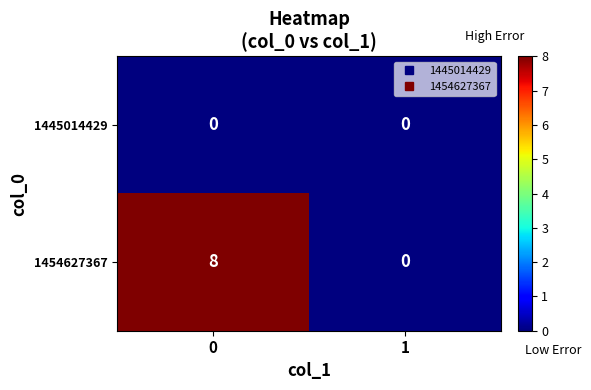

The 1454627367 series shows 14 at 0. True or false?

False